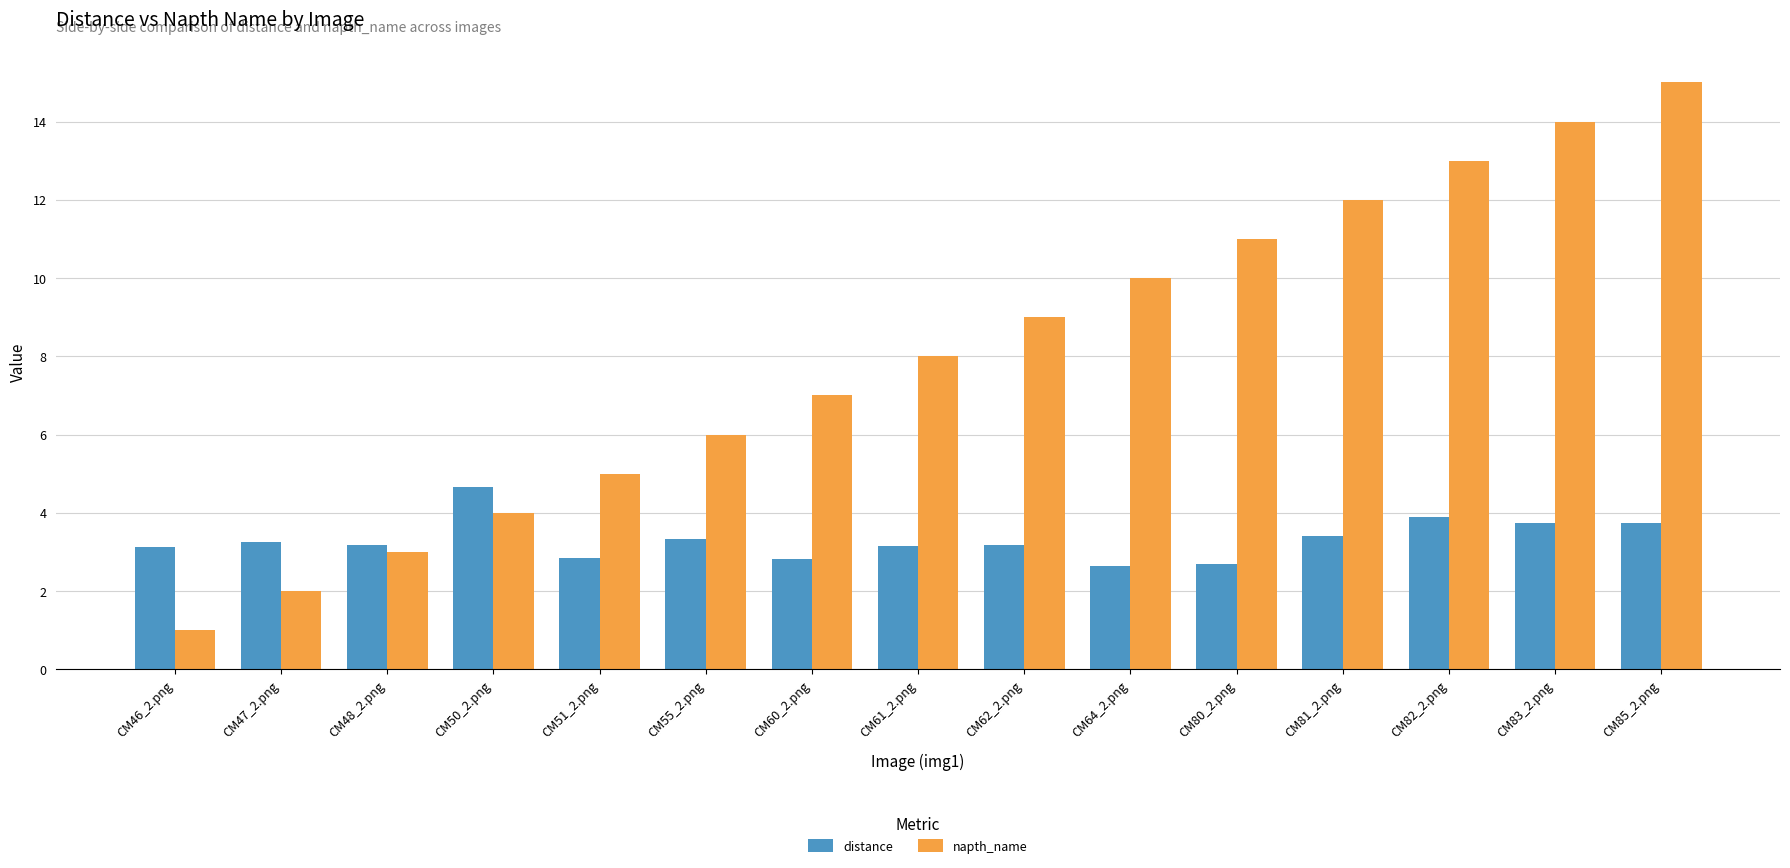

At which category is the sum across all series the highest?

CM85_2.png